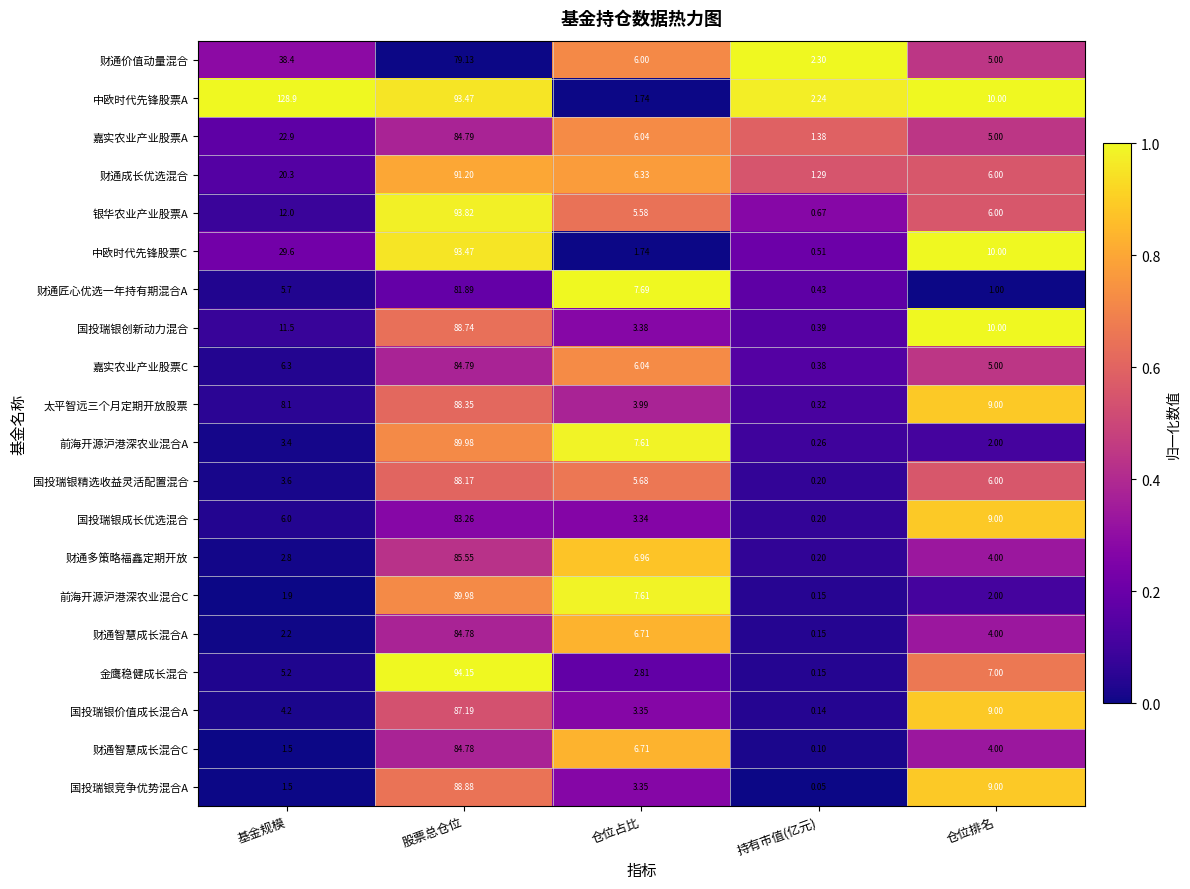

Which label corresponds to the smallest value in the chart?

持有市值(亿元)